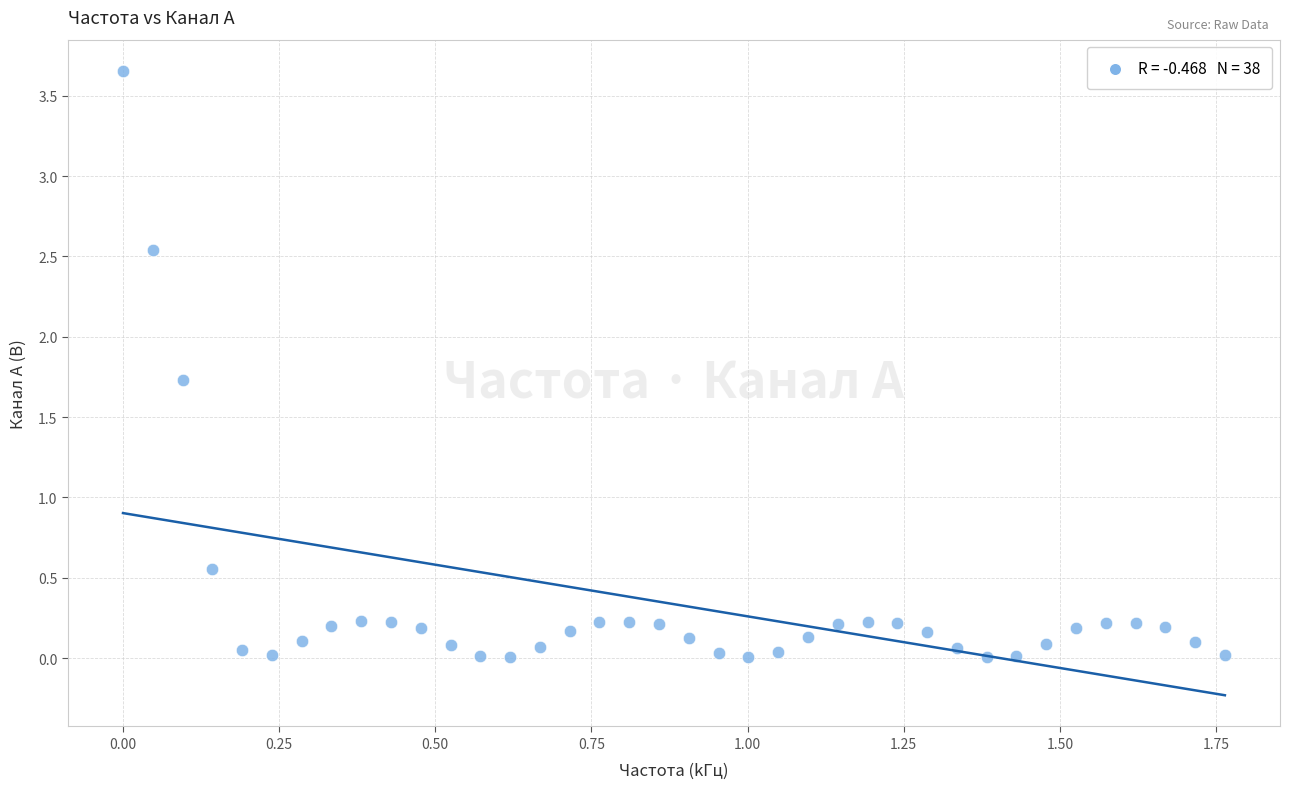

What is the range of X values (max minus min)?

1.8